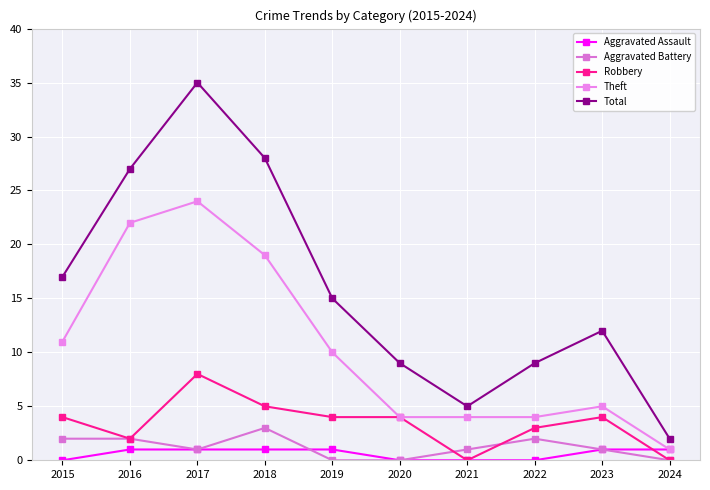

Reading left to right, what are all the values shown in this chart?

Aggravated Assault: 2015=0	2016=1	2017=1	2018=1	2019=1	2020=0	2021=0	2022=0	2023=1	2024=1
Aggravated Battery: 2015=2	2016=2	2017=1	2018=3	2019=0	2020=0	2021=1	2022=2	2023=1	2024=0
Robbery: 2015=4	2016=2	2017=8	2018=5	2019=4	2020=4	2021=0	2022=3	2023=4	2024=0
Theft: 2015=11	2016=22	2017=24	2018=19	2019=10	2020=4	2021=4	2022=4	2023=5	2024=1
Total: 2015=17	2016=27	2017=35	2018=28	2019=15	2020=9	2021=5	2022=9	2023=12	2024=2